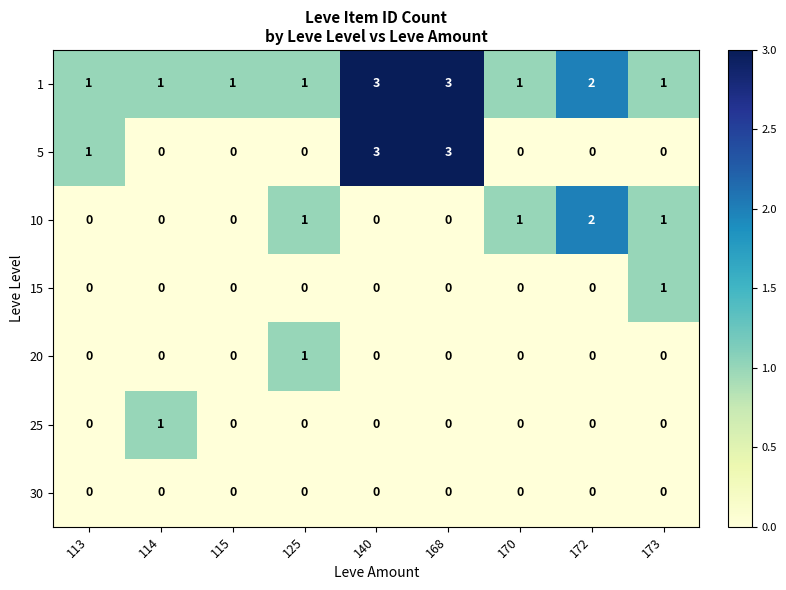

Count the number of categories in the chart.

9